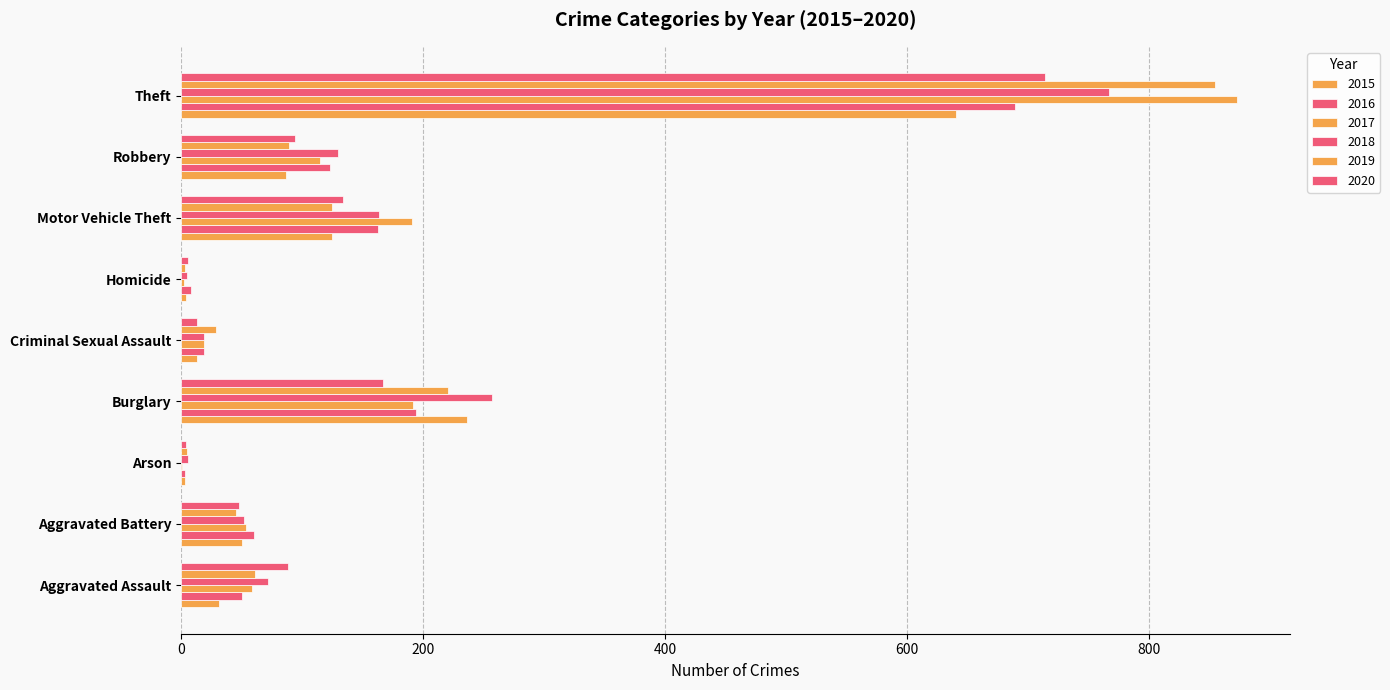

Where is 2020 nearest to the value 359?

Burglary